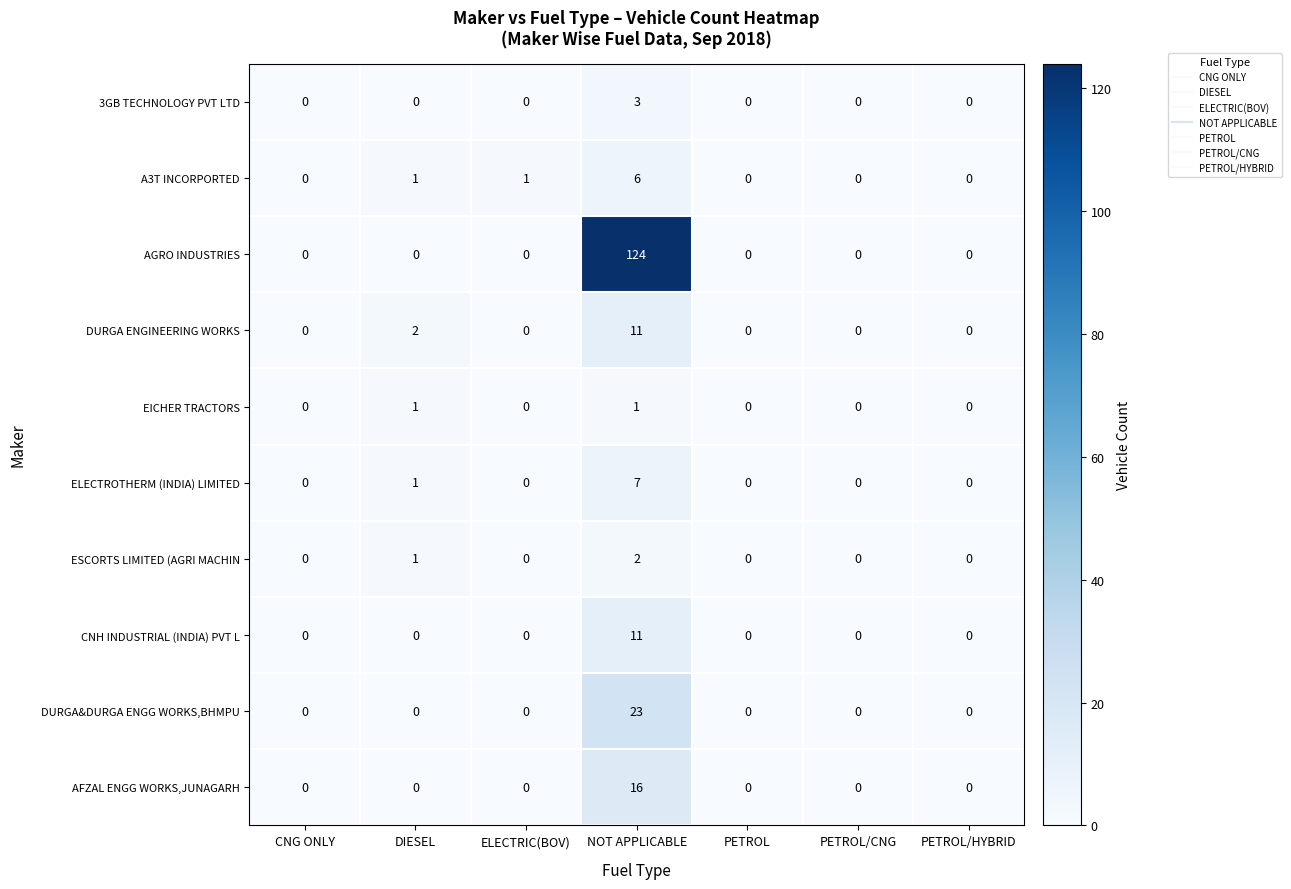

Which series has the largest total across all categories?

AGRO INDUSTRIES